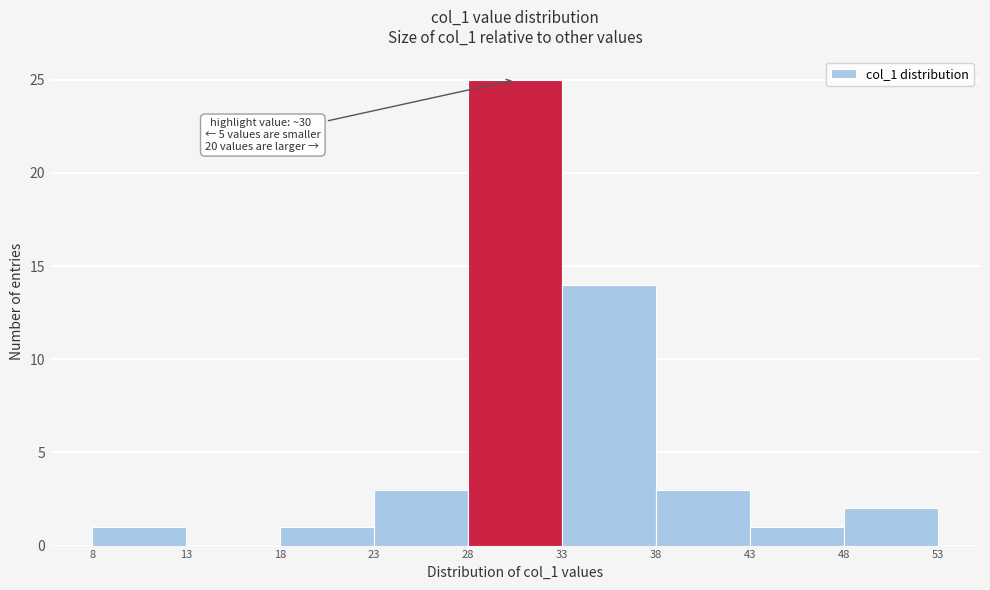

Over which range of the x-axis is the bar tallest?

28 to 33